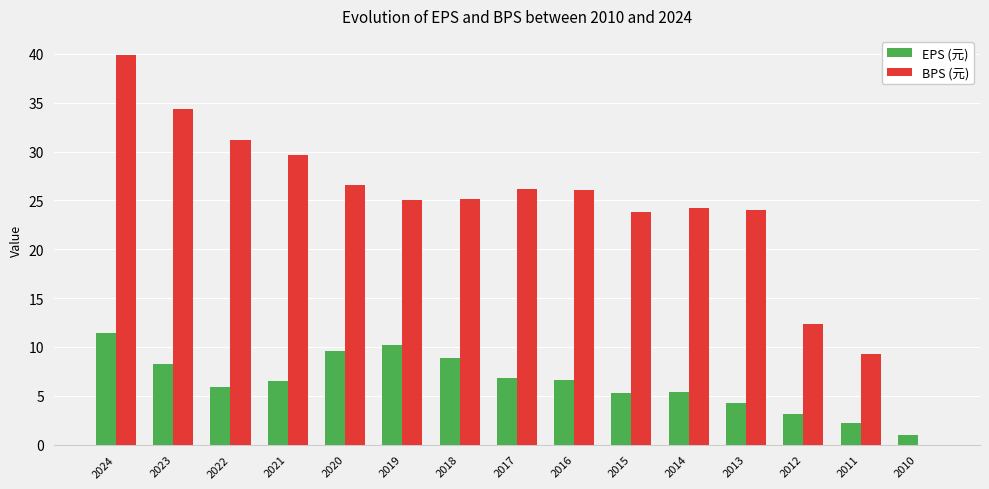

Is the value of BPS (元) at 2016 greater than the value of EPS (元) at 2011?

Yes